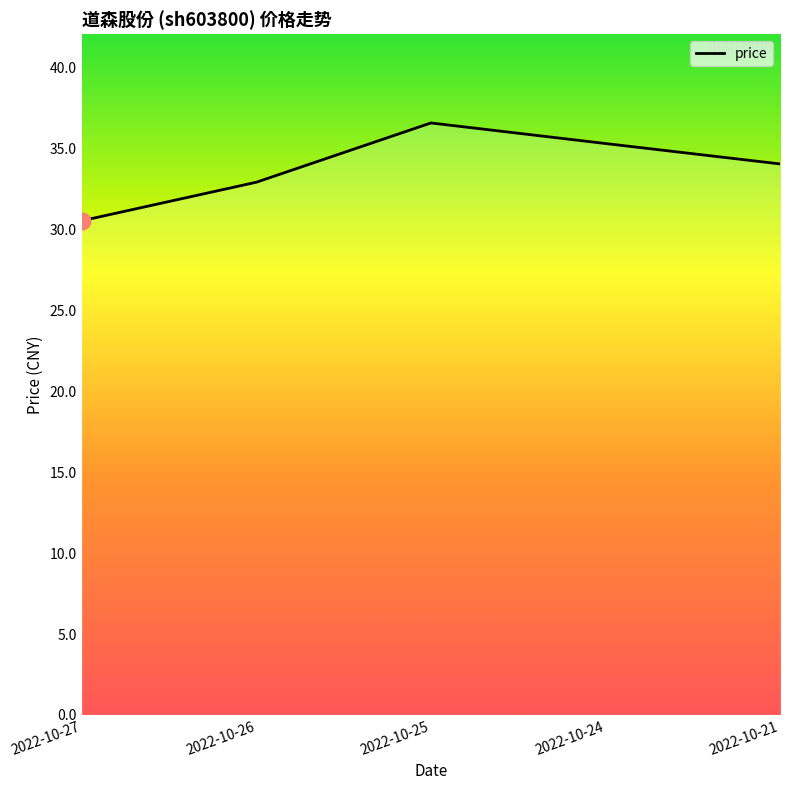

What is the sum of the values at 2022-10-26 and 2022-10-25?

69.5